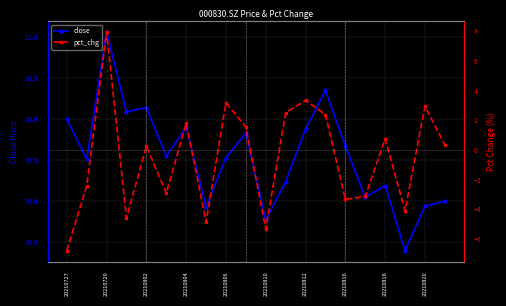

True or false: close has more than 2 interior local peaks.

True